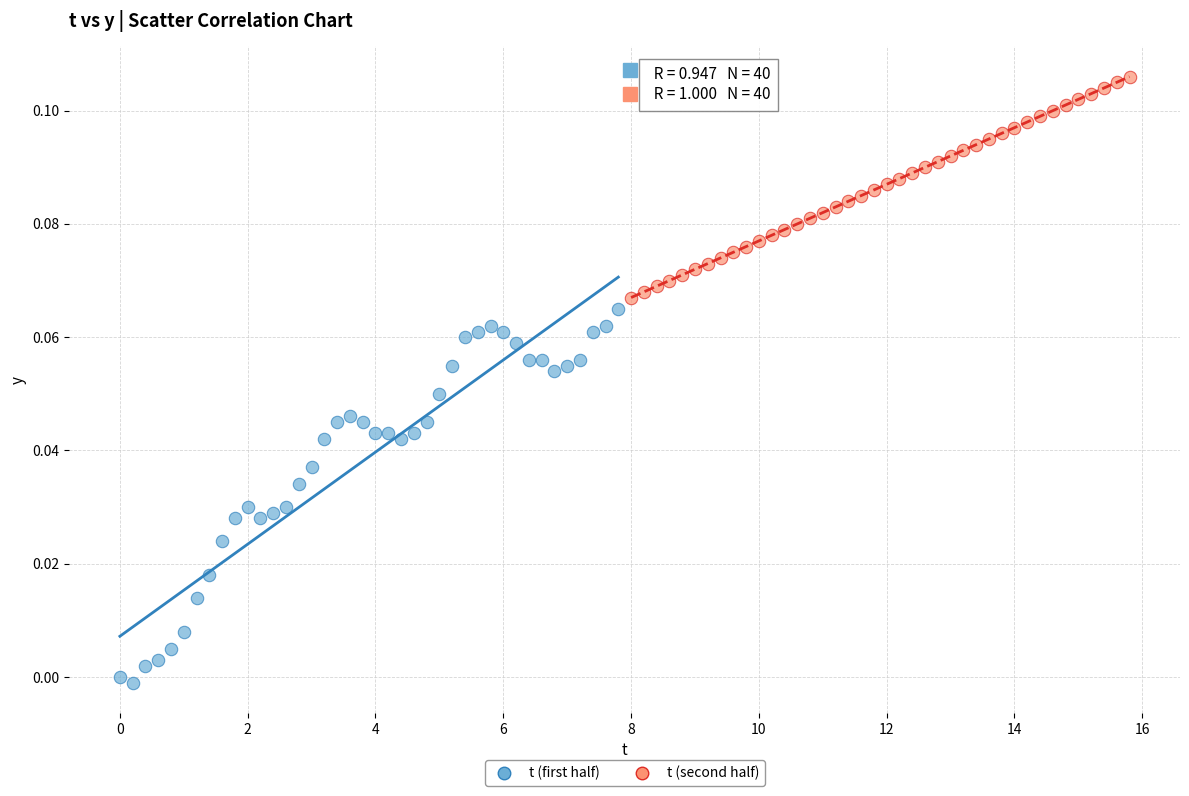

What are all the series names shown in the legend?

t (first half), t (second half)